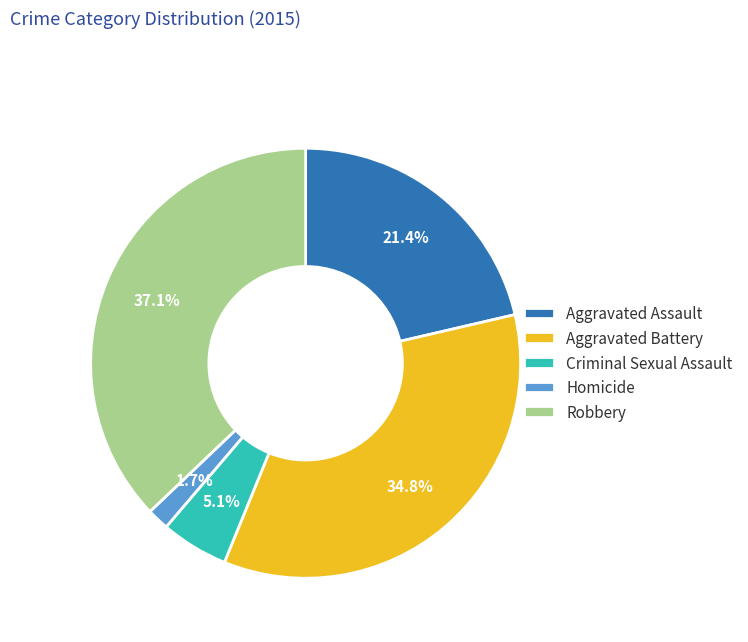

What is the ratio of the value at Aggravated Battery to the value at Aggravated Assault?

1.6